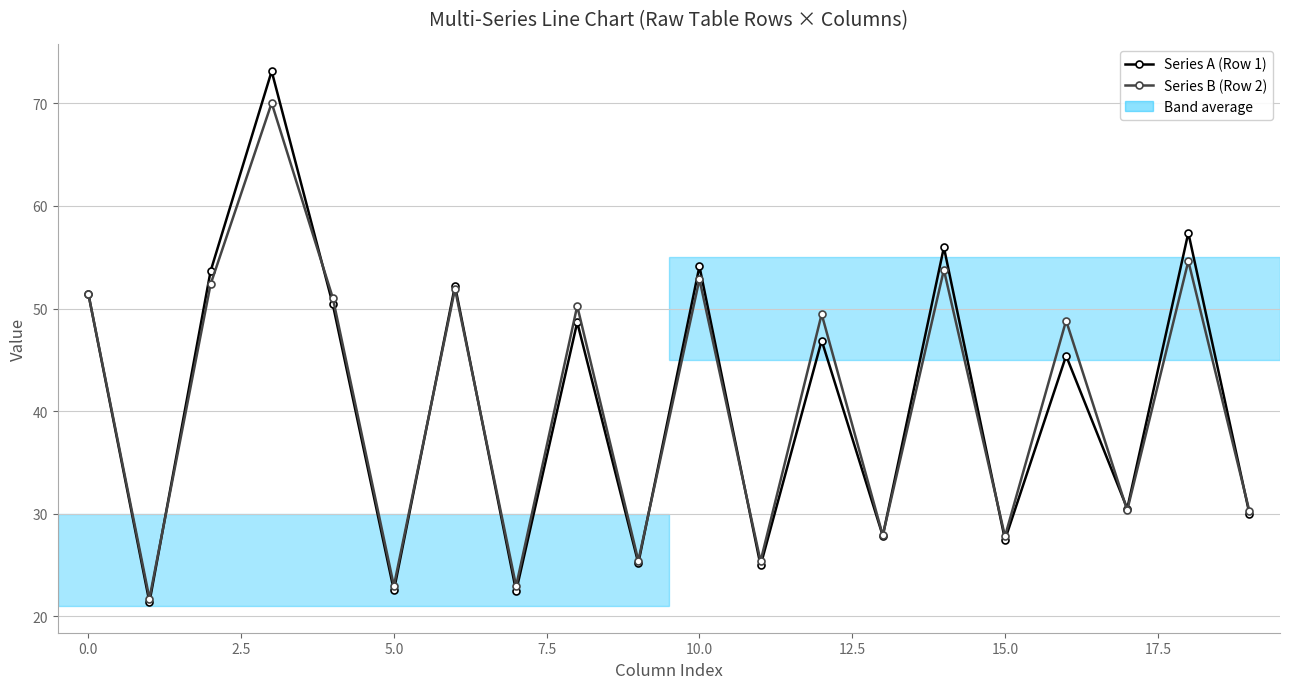

True or false: Series A (Row 1) and Series B (Row 2) cross at least once.

True